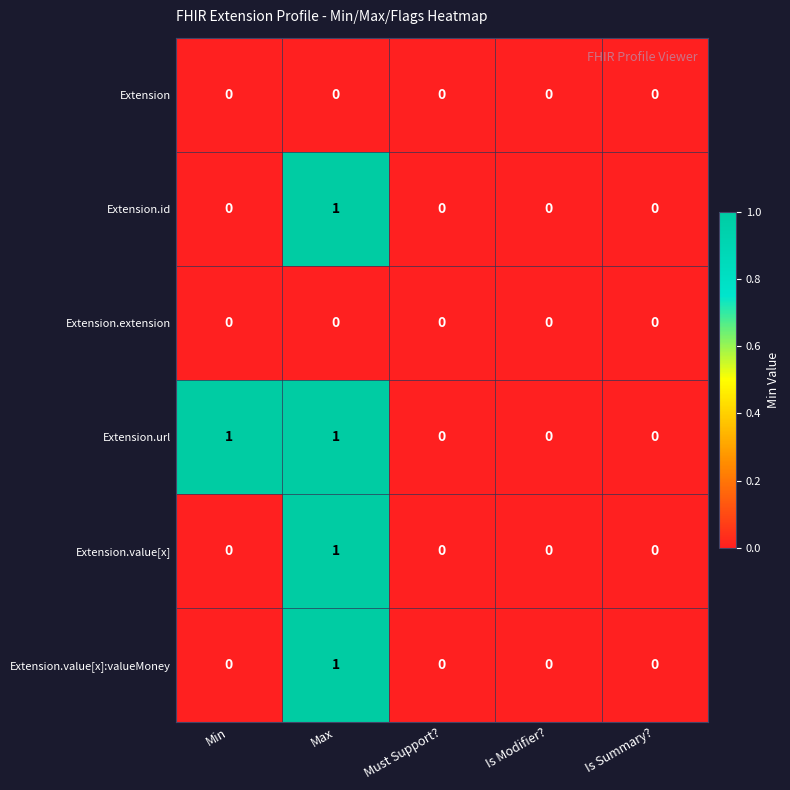

What is the total value across all series at Max?

4